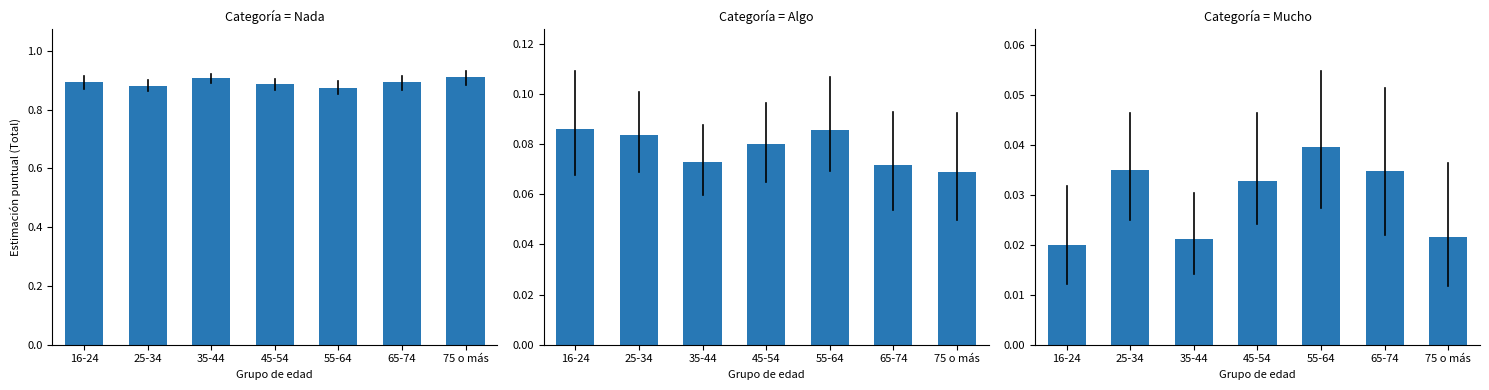

Which category has the highest value in the Nada series?

75 o más